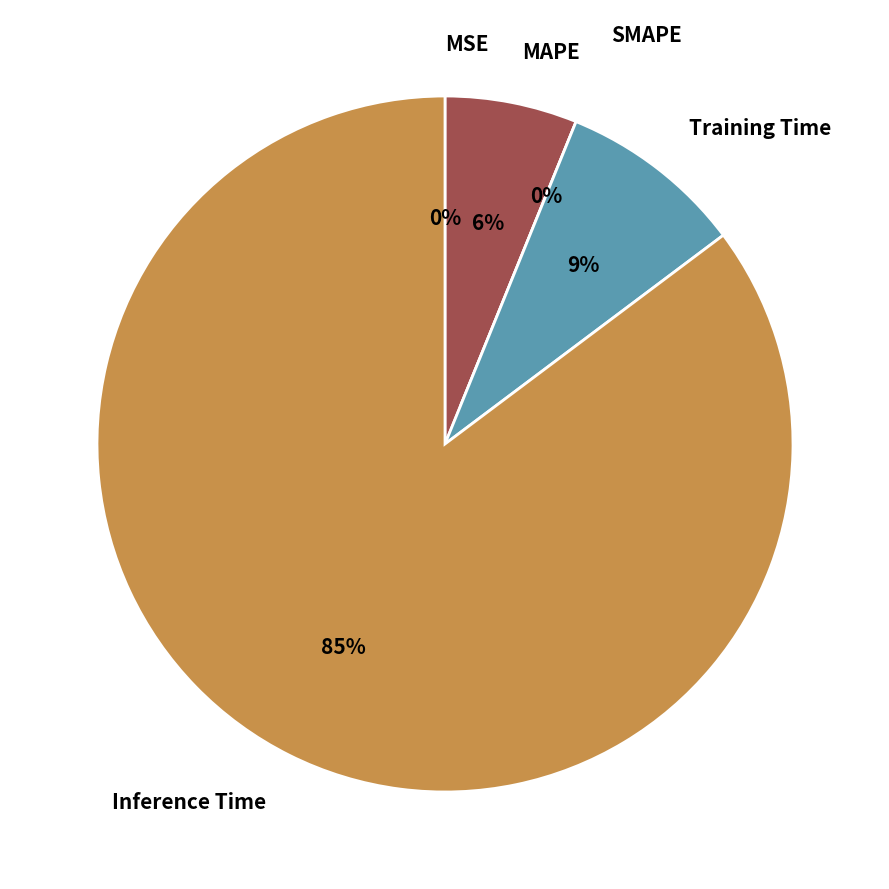

Does MSE represent more than half of the total?

No